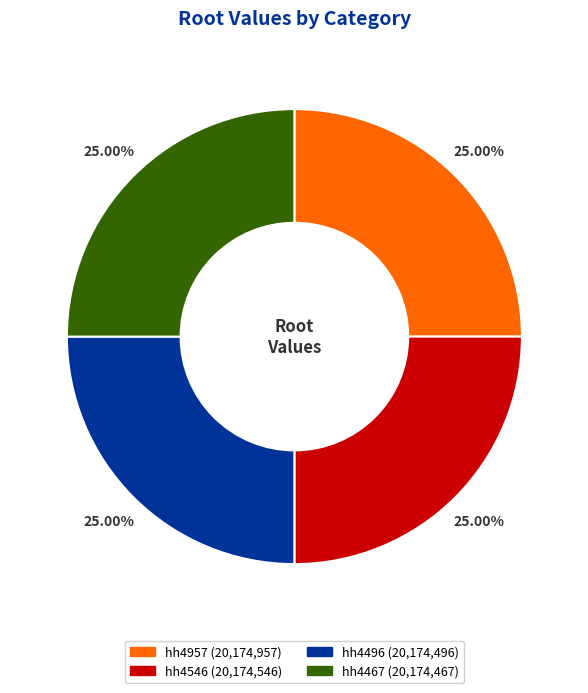

What percentage is NOT represented by hh4957?

75.0%